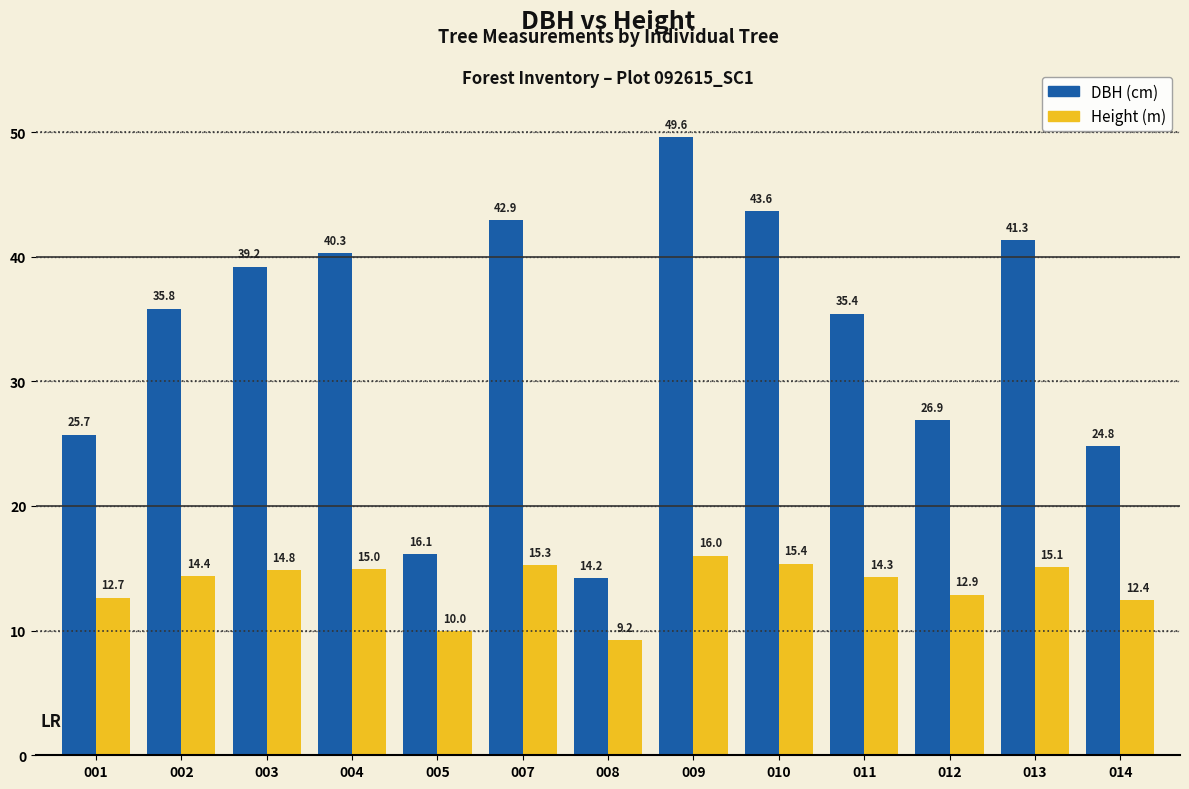

At which category is the sum across all series the highest?

009